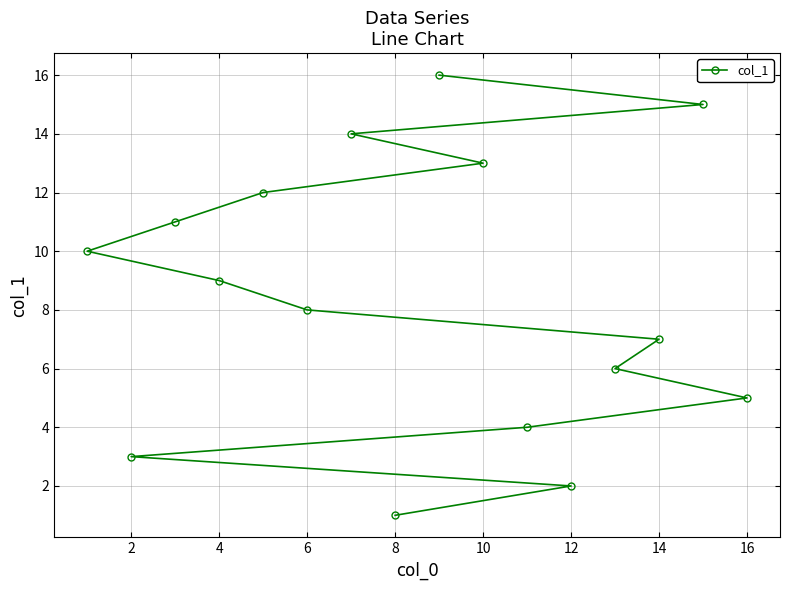

Reading left to right, what are all the values shown in this chart?

10	3	11	9	12	8	14	1	16	13	4	2	6	7	15	5